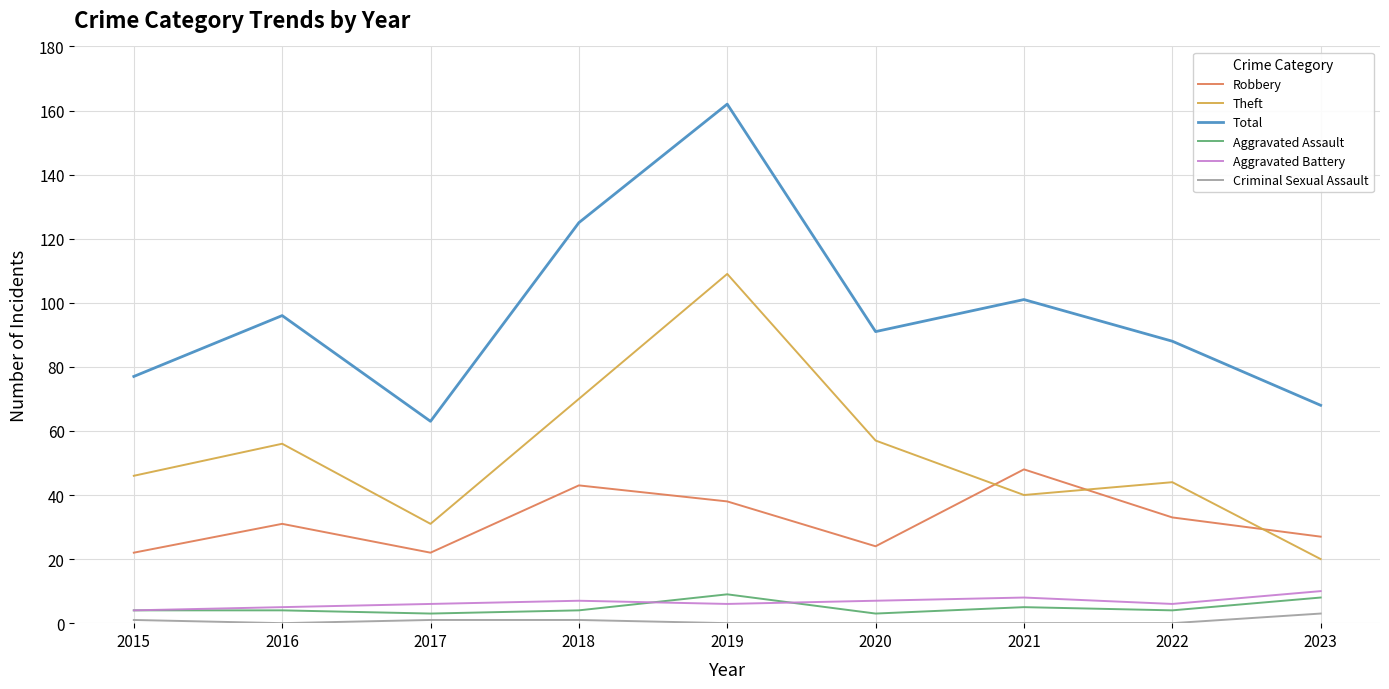

How many categories are shown in the chart?

9